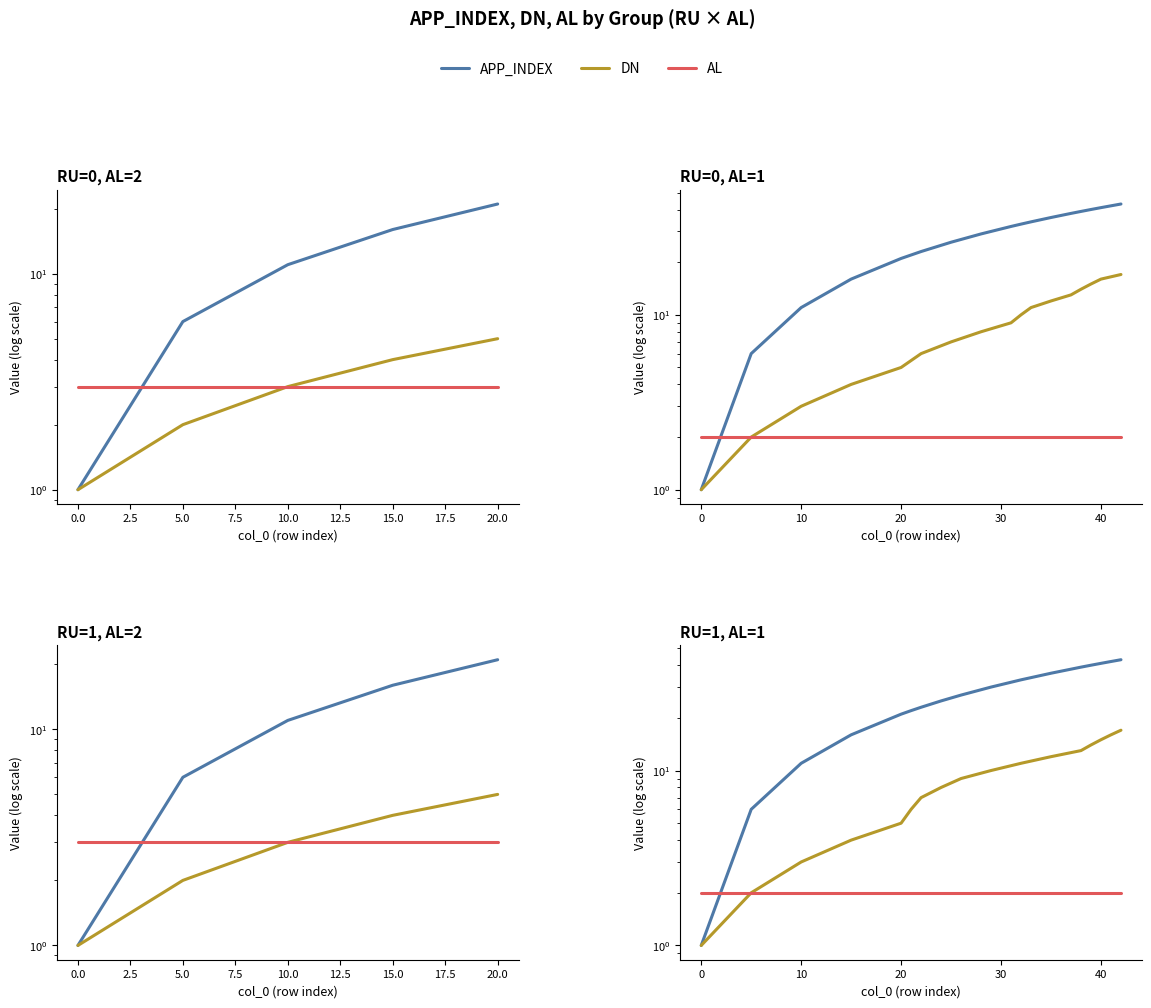

Which series has the largest total across all categories?

APP_INDEX